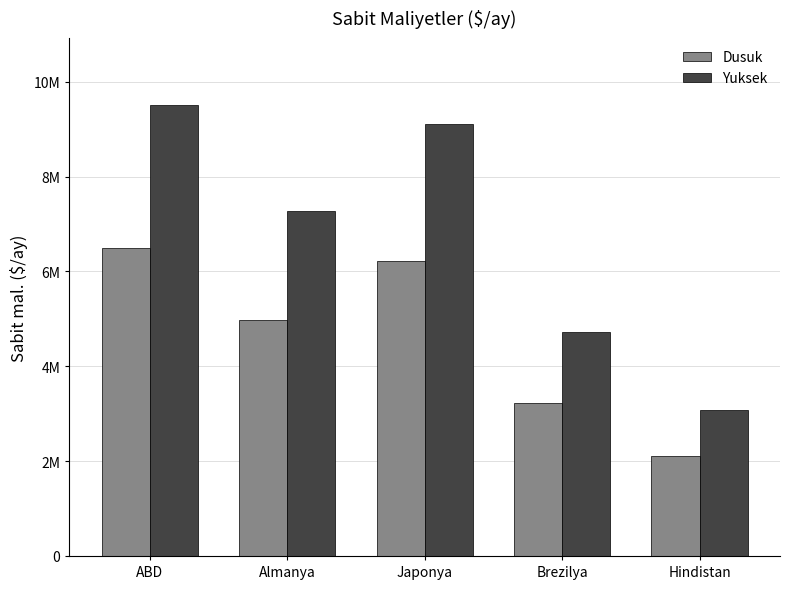

What is the minimum value for Yuksek?

3080000